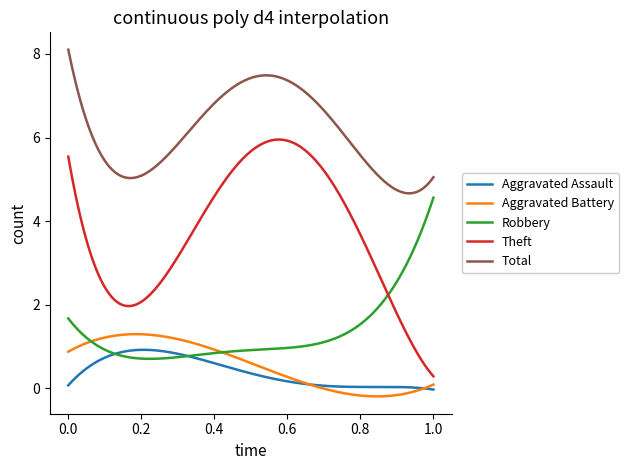

List the series in order of their peak value, highest first.

Total, Theft, Robbery, Aggravated Battery, Aggravated Assault